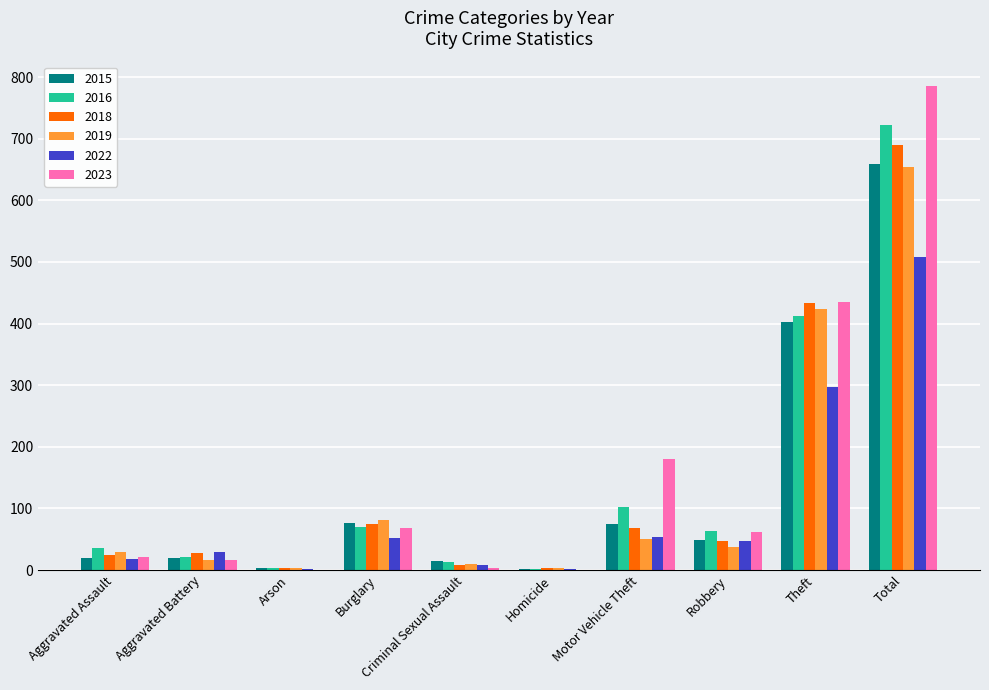

Is it true that 2022 equals 8 at Criminal Sexual Assault?

True